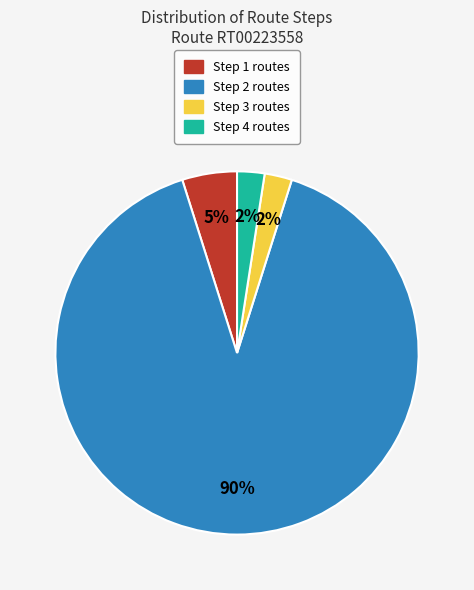

Which slice is the largest?

Step 2 routes